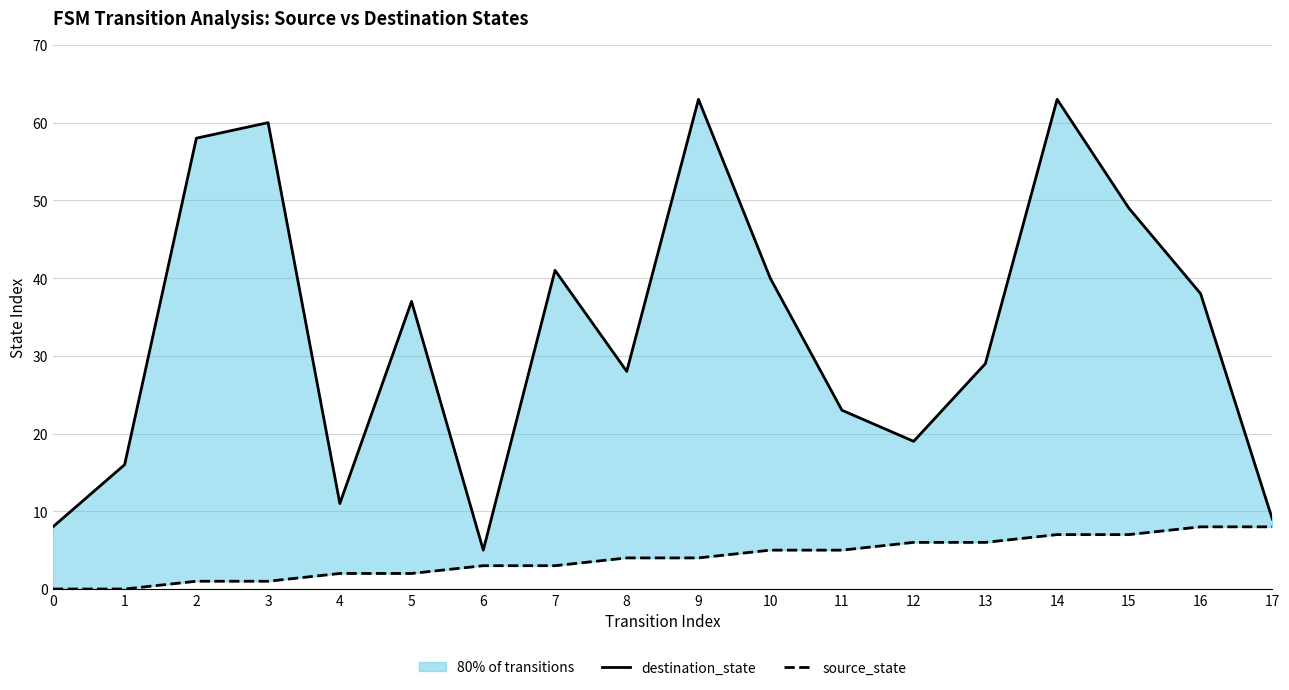

Where is the first local minimum for destination_state?

4